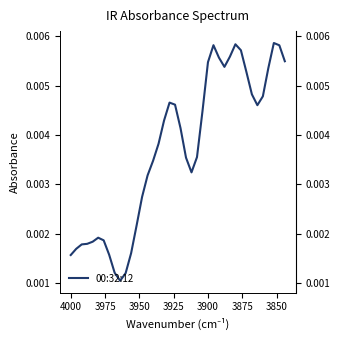

The chart shows a value of 0.0 at 9. True or false?

False